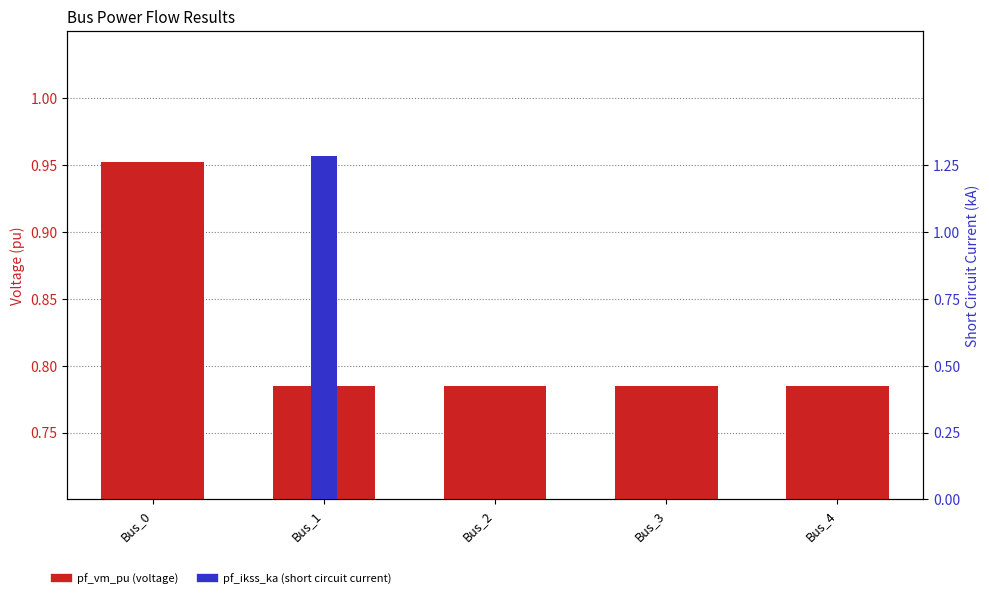

The pf_ikss_ka series shows -0.6 at Bus_2. True or false?

False